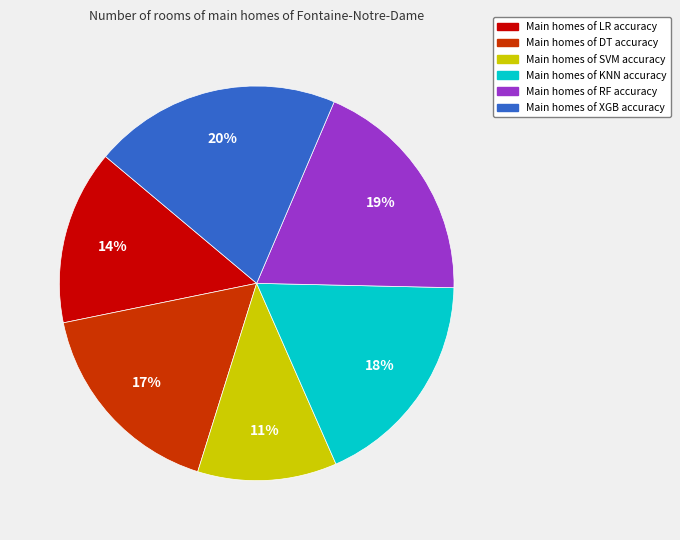

To the nearest percent, what is the difference between the largest and smallest slice percentages?

9%